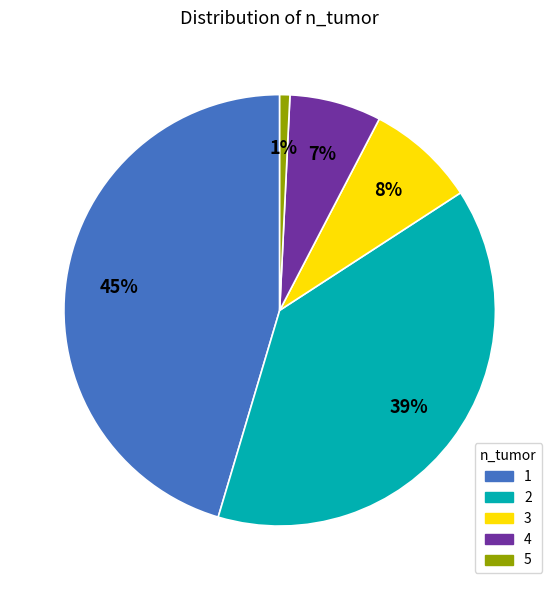

Is the sum of 5 and 1 greater than half?

No